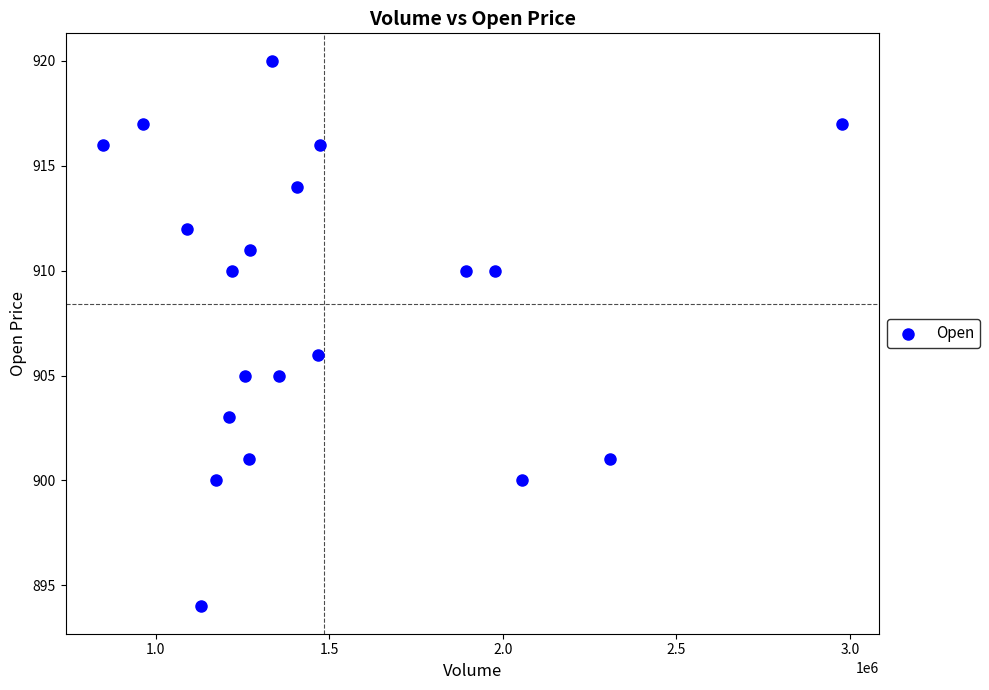

What is the range of Y values (max minus min)?

26